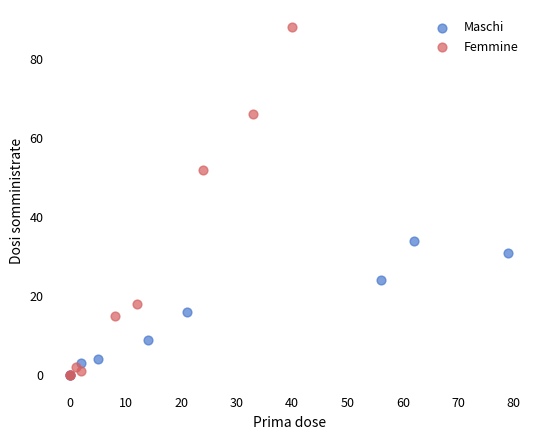

Which series reaches the maximum Y coordinate?

Femmine